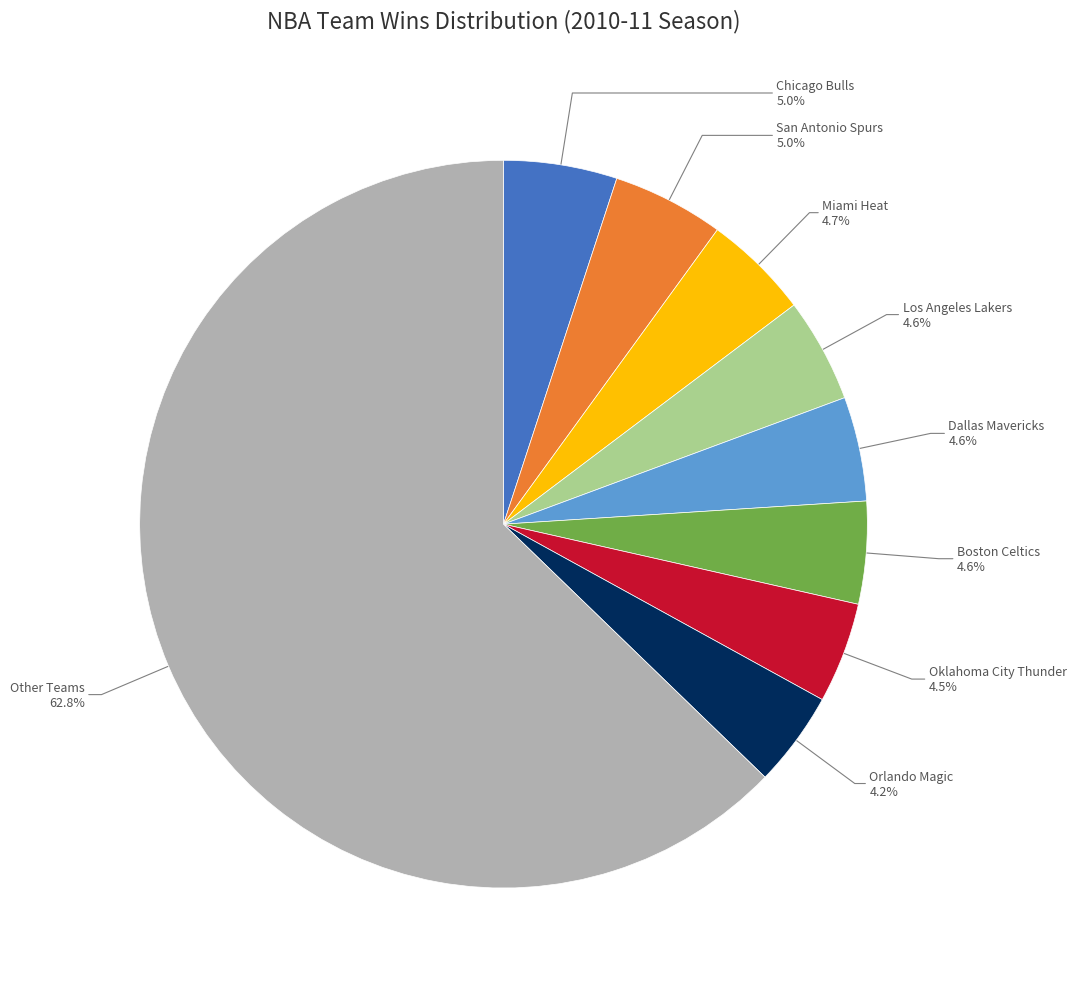

Does any single category account for the majority?

Yes